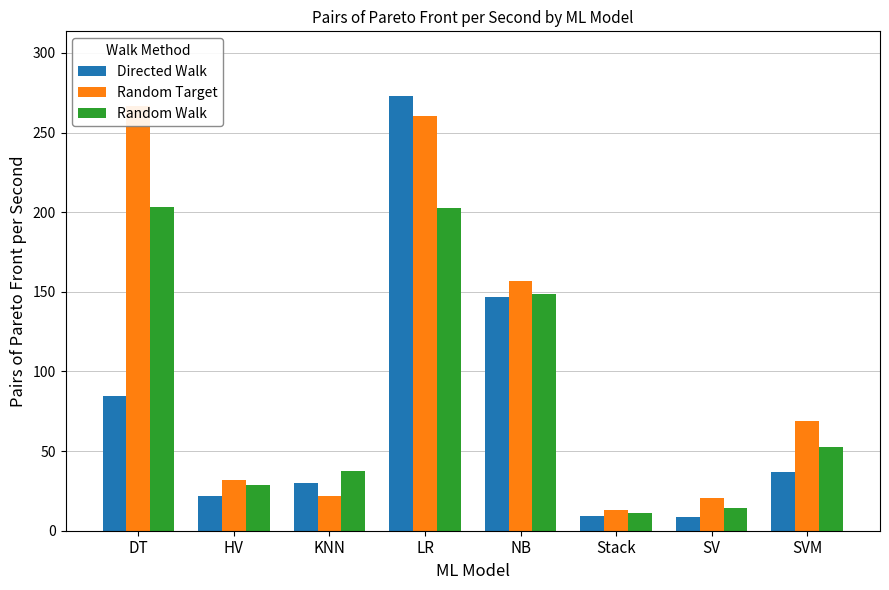

What are all the series names shown in the legend?

Directed Walk, Random Target, Random Walk